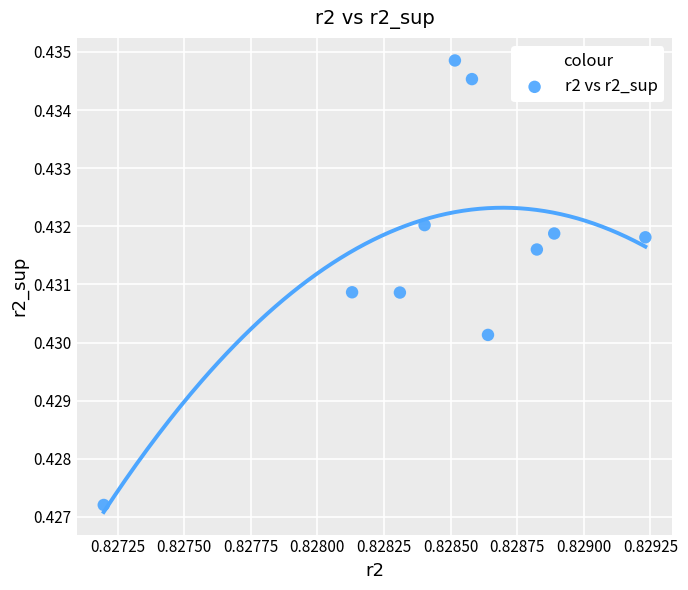

What is the average X value?

0.8